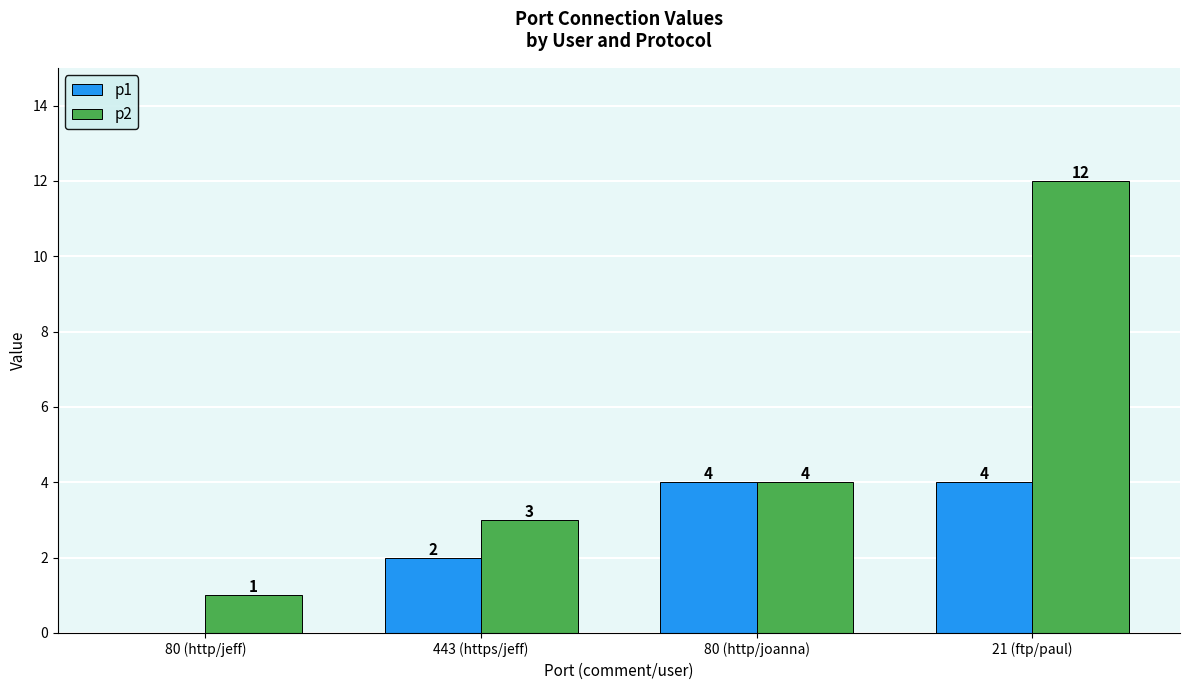

Are the bars horizontal?

No